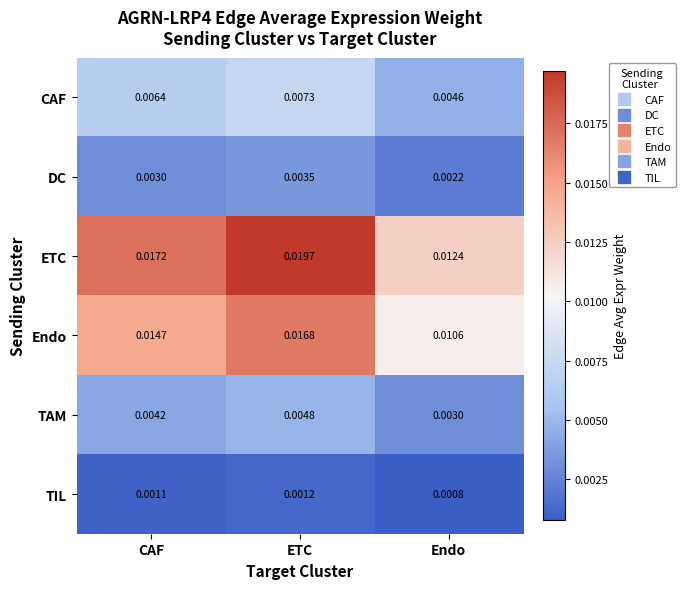

List the series in order of their peak value, highest first.

ETC, Endo, CAF, TAM, DC, TIL